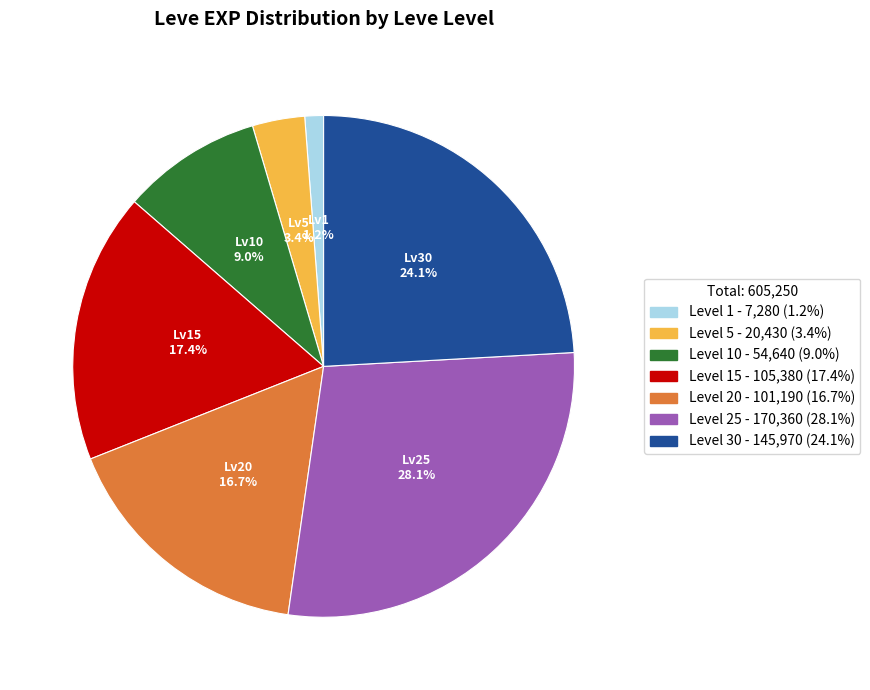

Does any single category account for the majority?

No